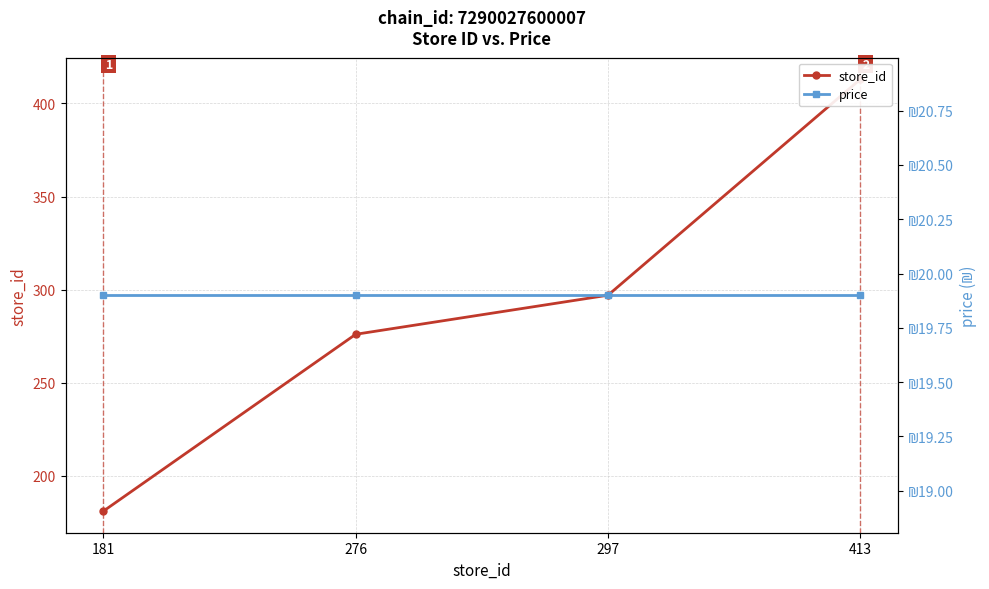

Reading left to right, what are all the values shown in this chart?

store_id: 181=181.0	276=276.0	297=297.0	413=413.0
price: 181=19.9	276=19.9	297=19.9	413=19.9